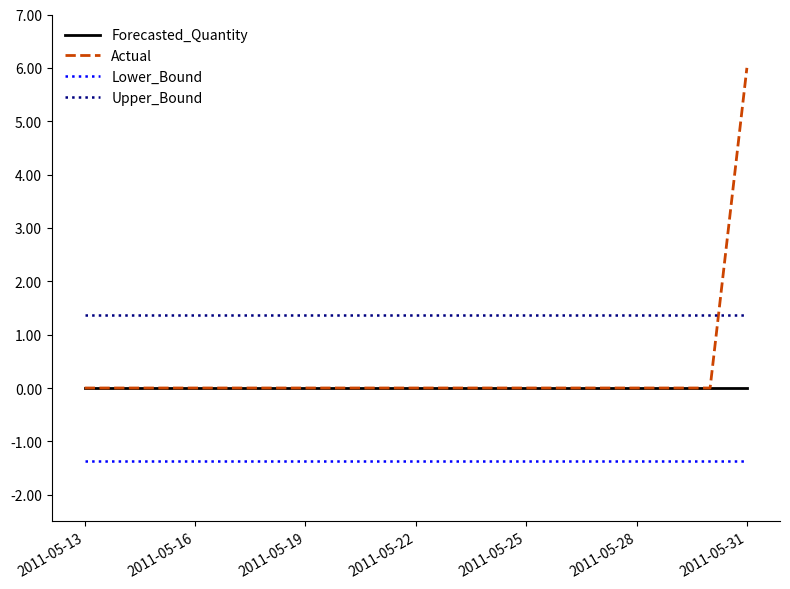

Which series has the largest total across all categories?

Upper_Bound